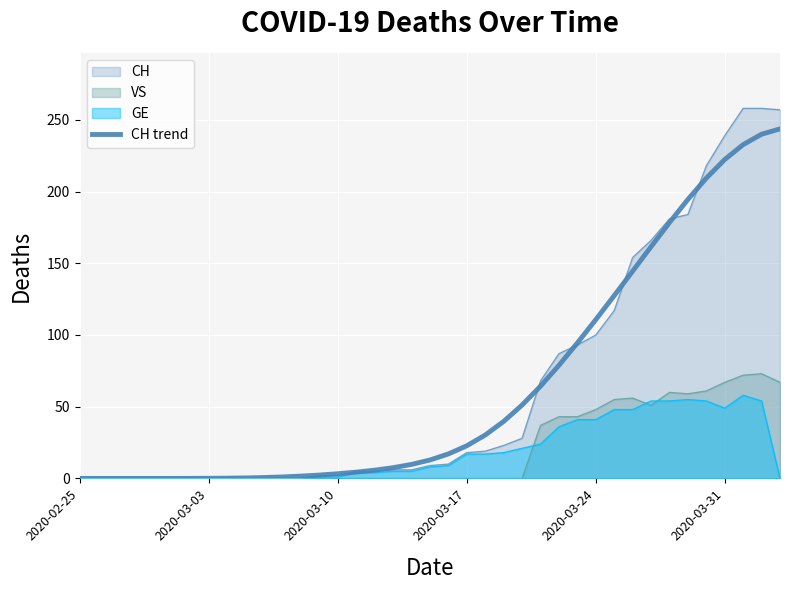

How many lines are shown in the chart?

4